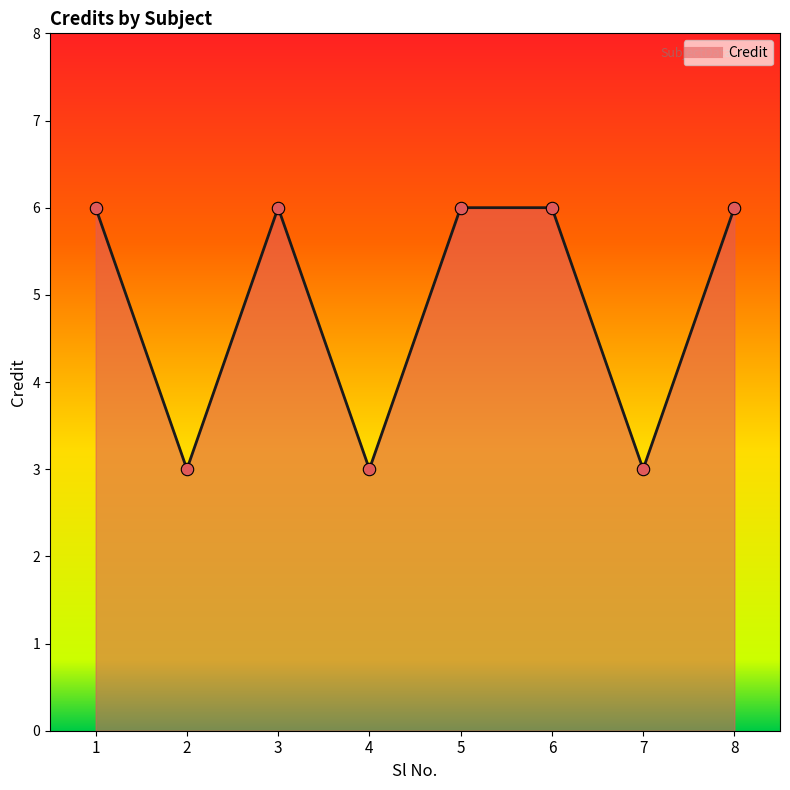

What is the change in value from 1 to 2?

-3